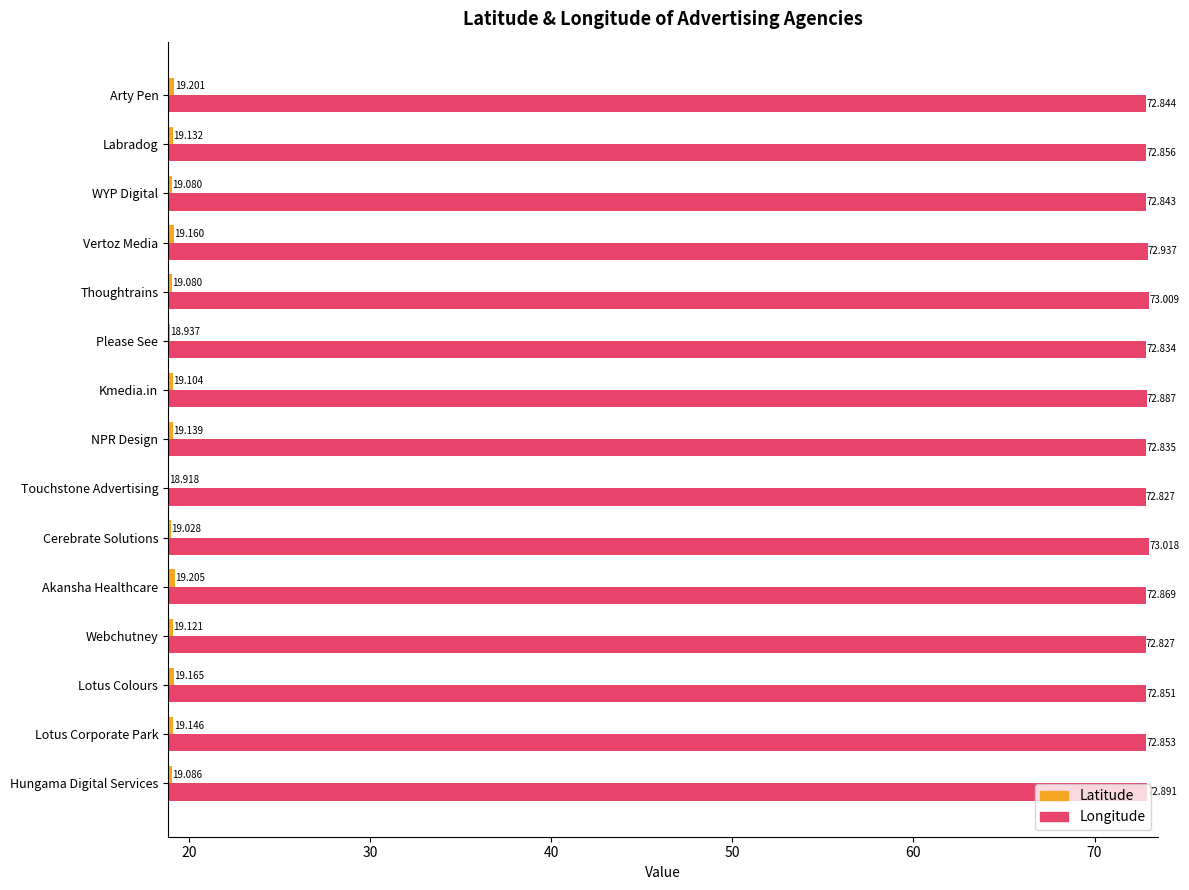

Between NPR Design and Arty Pen, which series saw the biggest shift?

Latitude